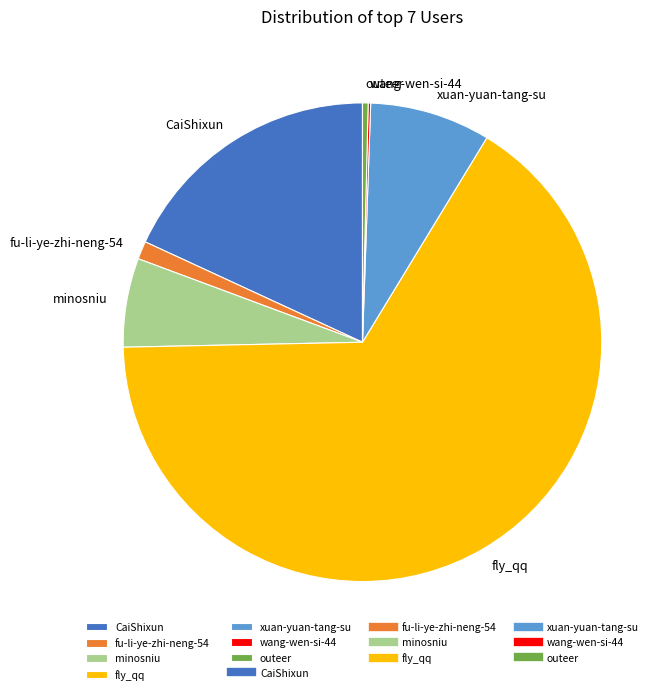

Does fly_qq account for over 50% of the chart?

Yes